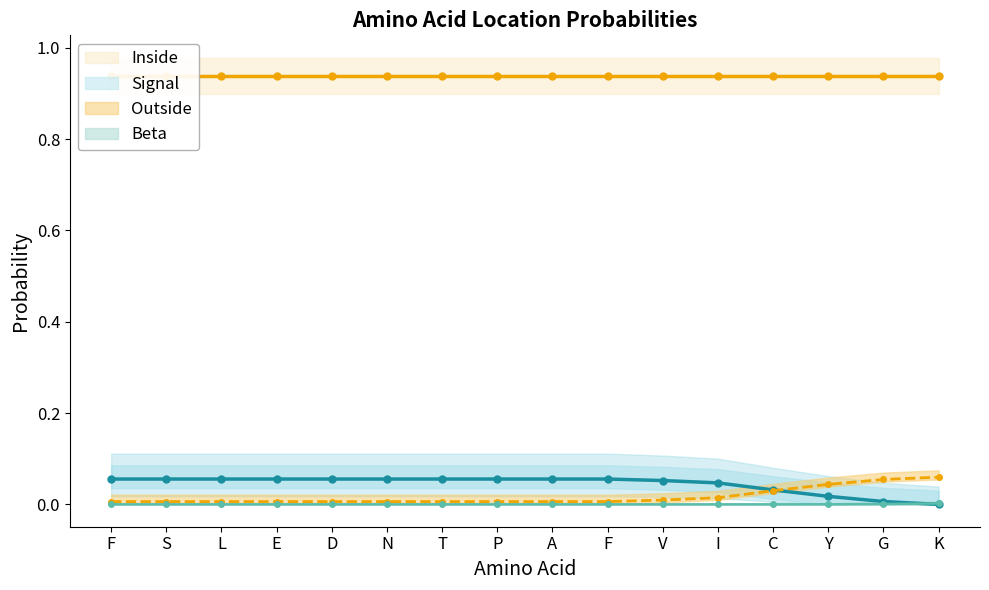

After their last crossing, which series has the higher values: Outside or Signal?

Outside